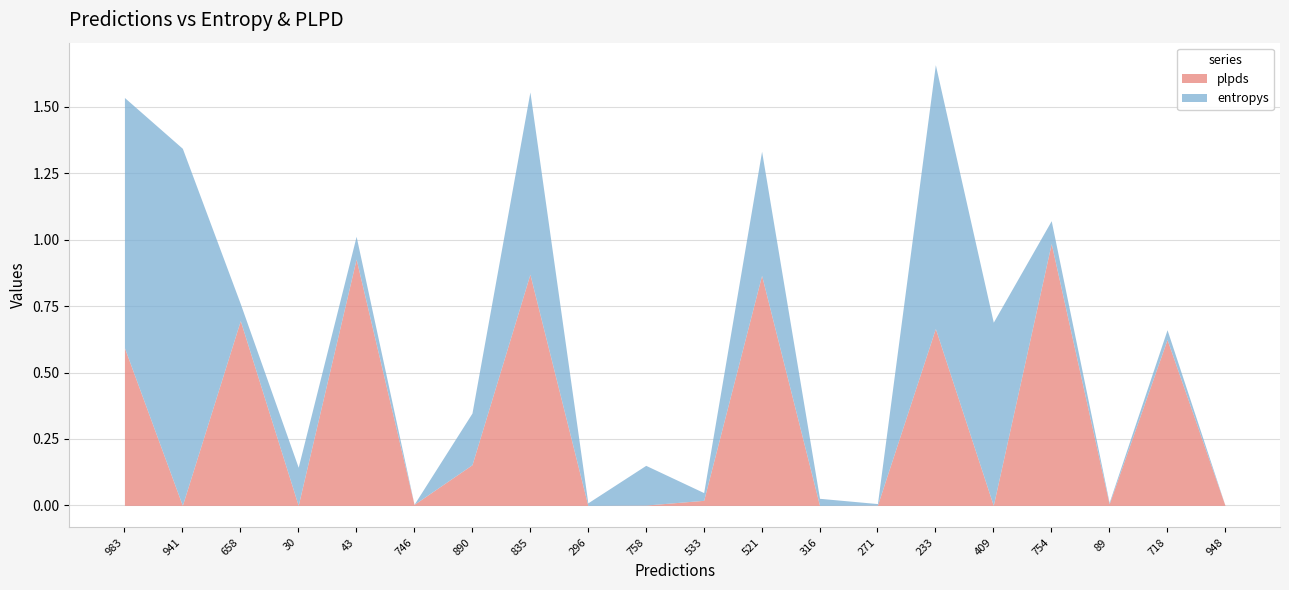

What is the total value across all series at 754?

1.1